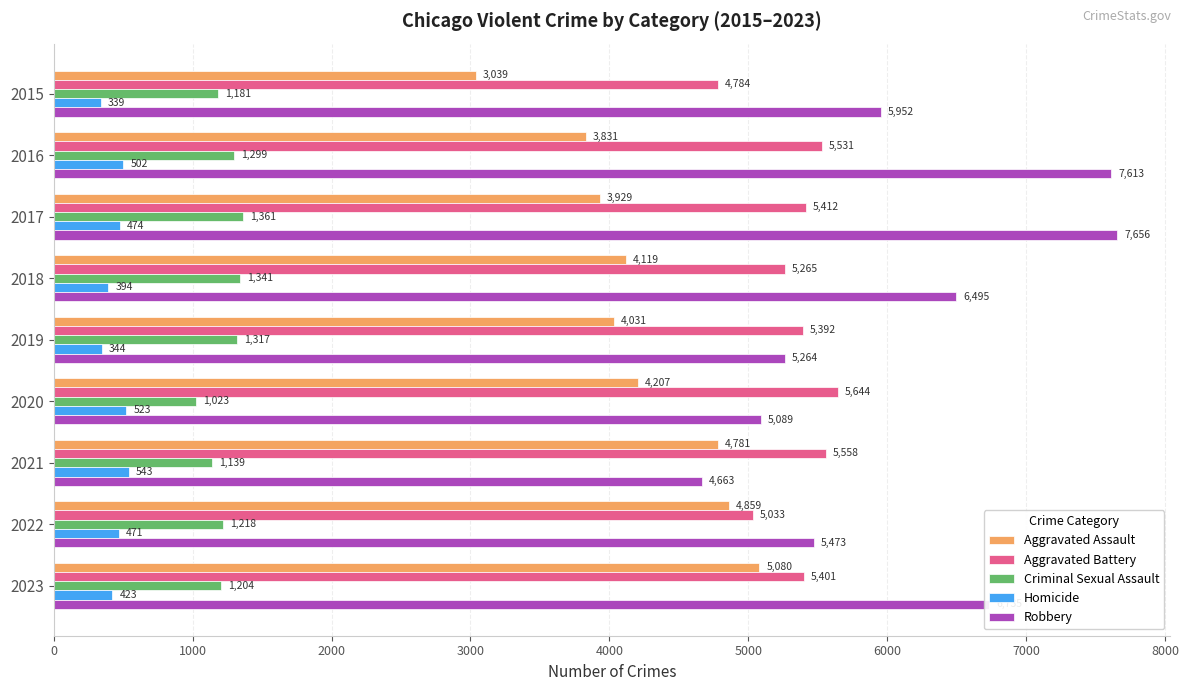

Rank the series by their maximum value, from lowest to highest.

Homicide, Criminal Sexual Assault, Aggravated Assault, Aggravated Battery, Robbery